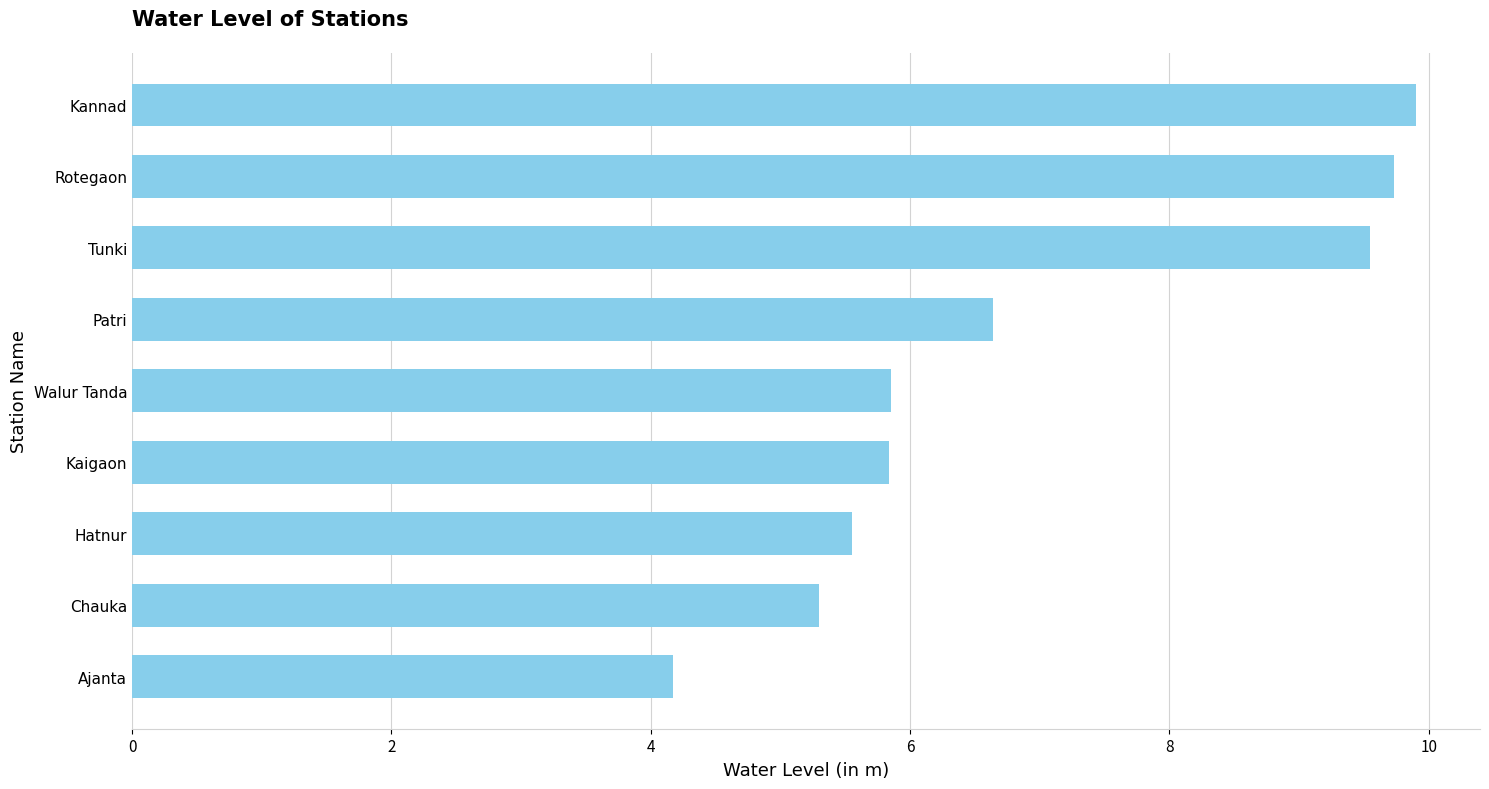

Is it true that the value at Patri is 6.6?

True